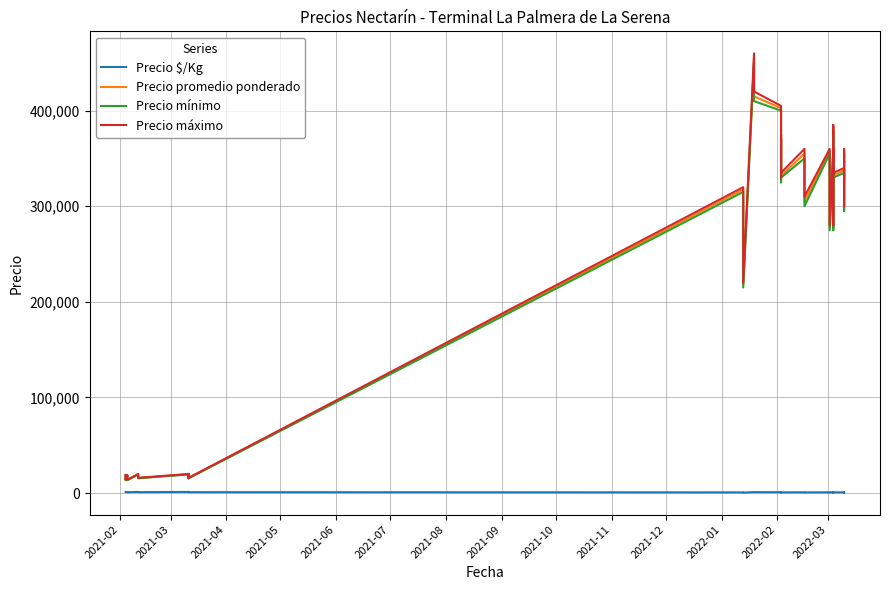

How many data points does each series have?

40